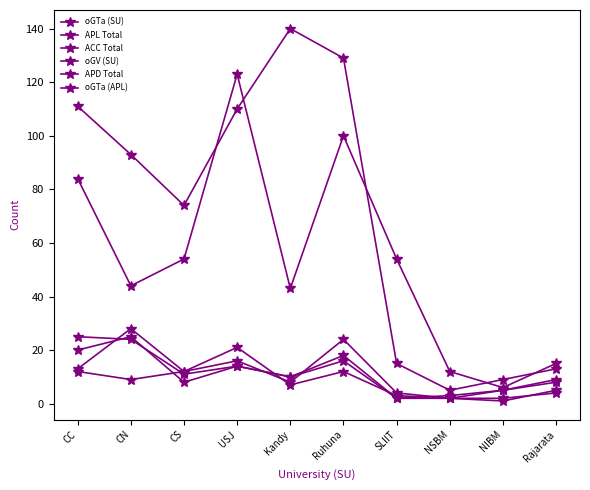

What is the highest value of the oGTa (SU) series?

28